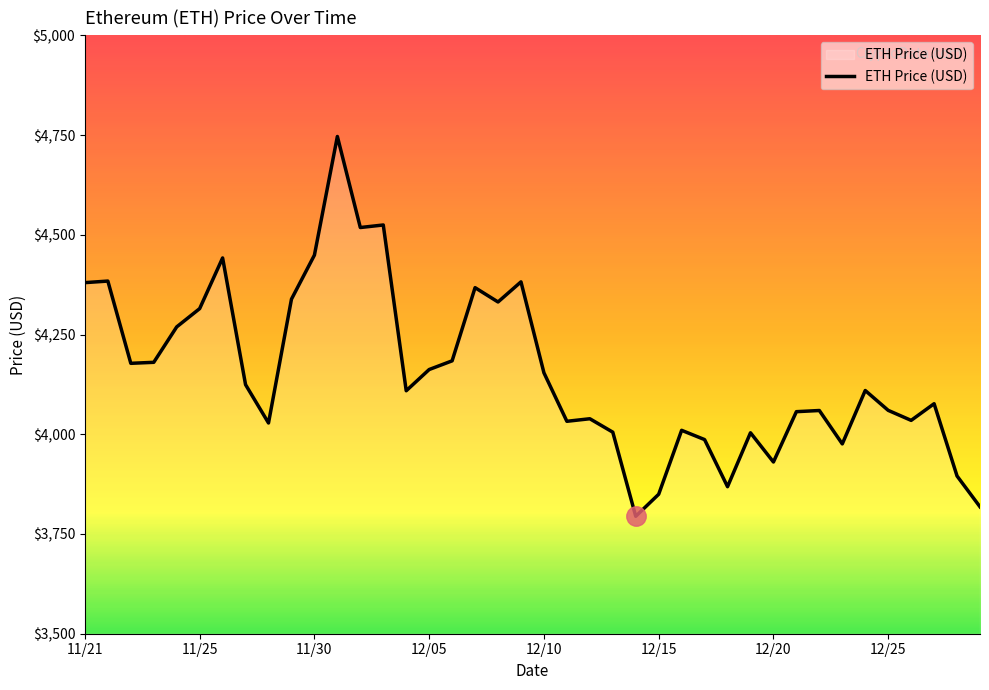

What is the difference between the maximum and minimum values?

952.1